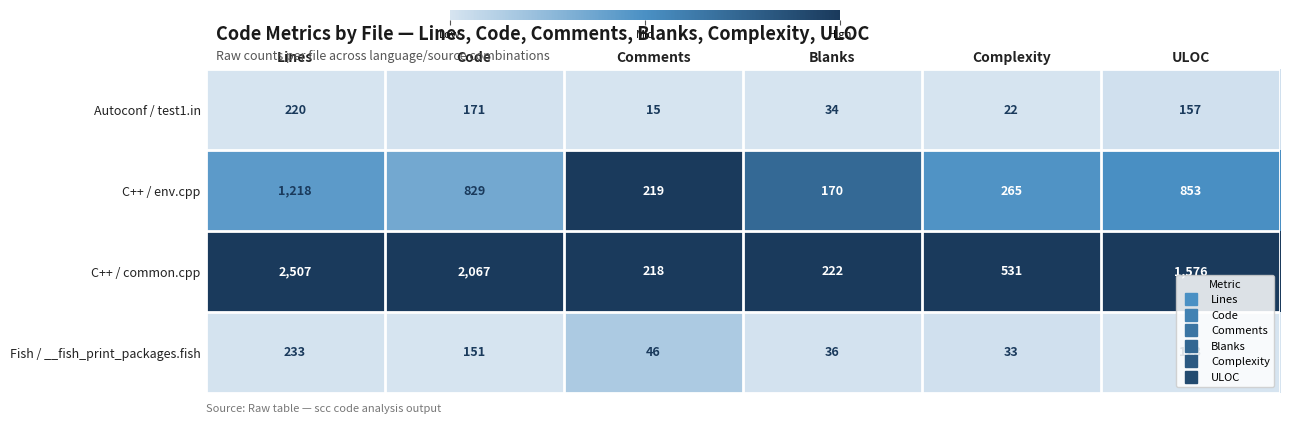

How many distinct data groups are displayed?

4